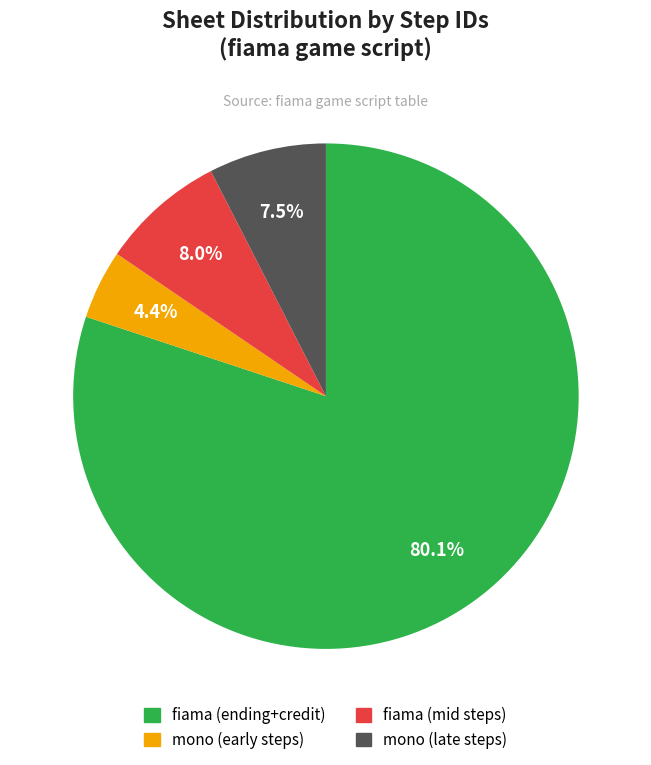

Count the number of slices in the pie.

4